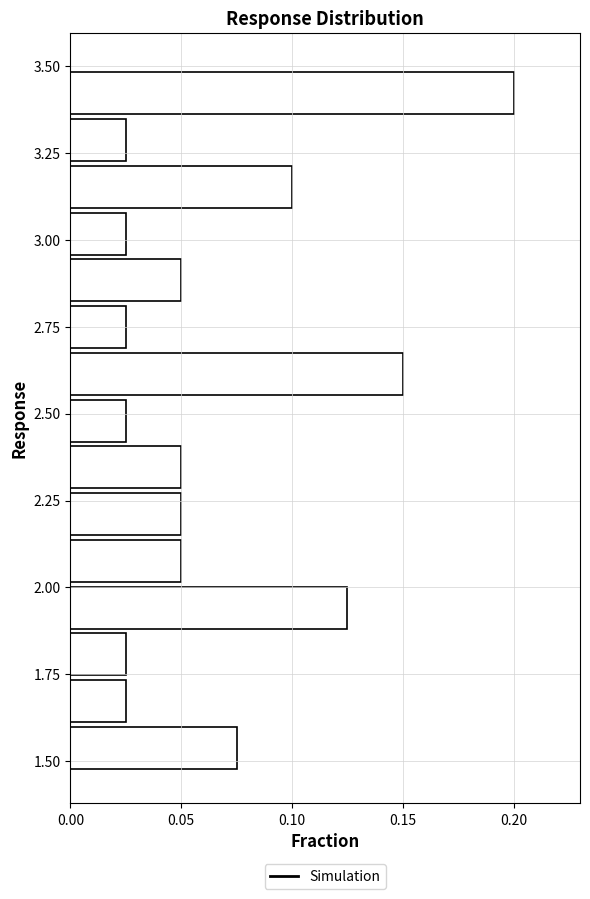

Read against the y-axis, roughly where is the centre of the longest bar?

3.40